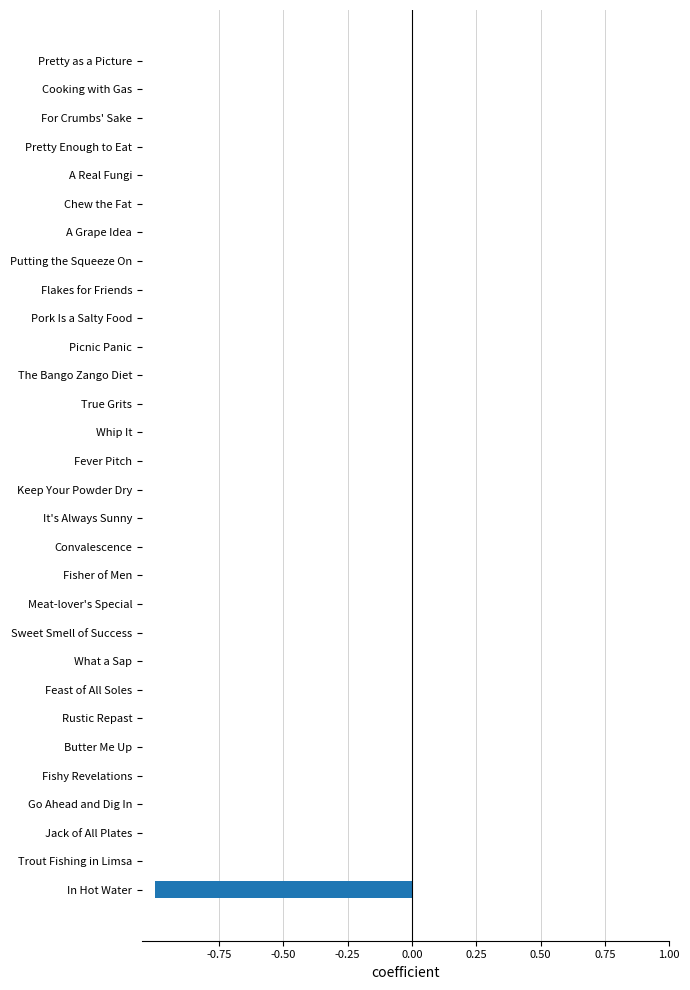

The chart shows a value of -0.0 at Rustic Repast. True or false?

True